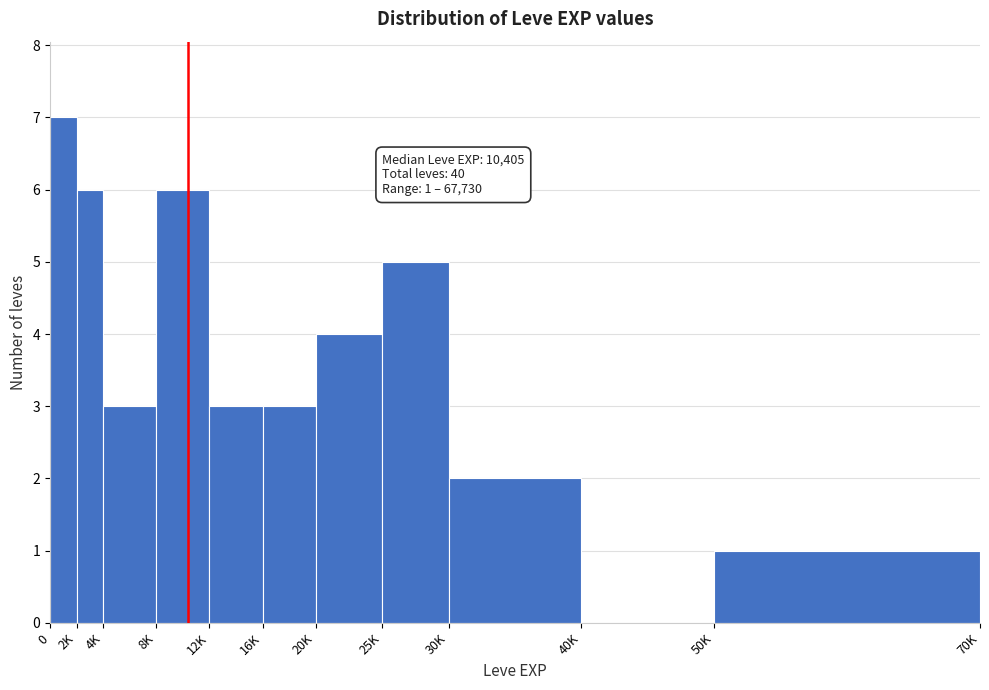

Reading left to right, extract all data points from this chart.

0=7	2K=6	4K=3	8K=6	12K=3	16K=3	20K=4	25K=5	30K=2	40K=0	50K=1